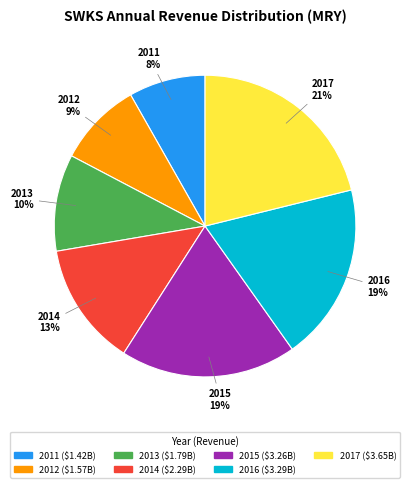

True or false: 2012 accounts for 1% of the total.

False